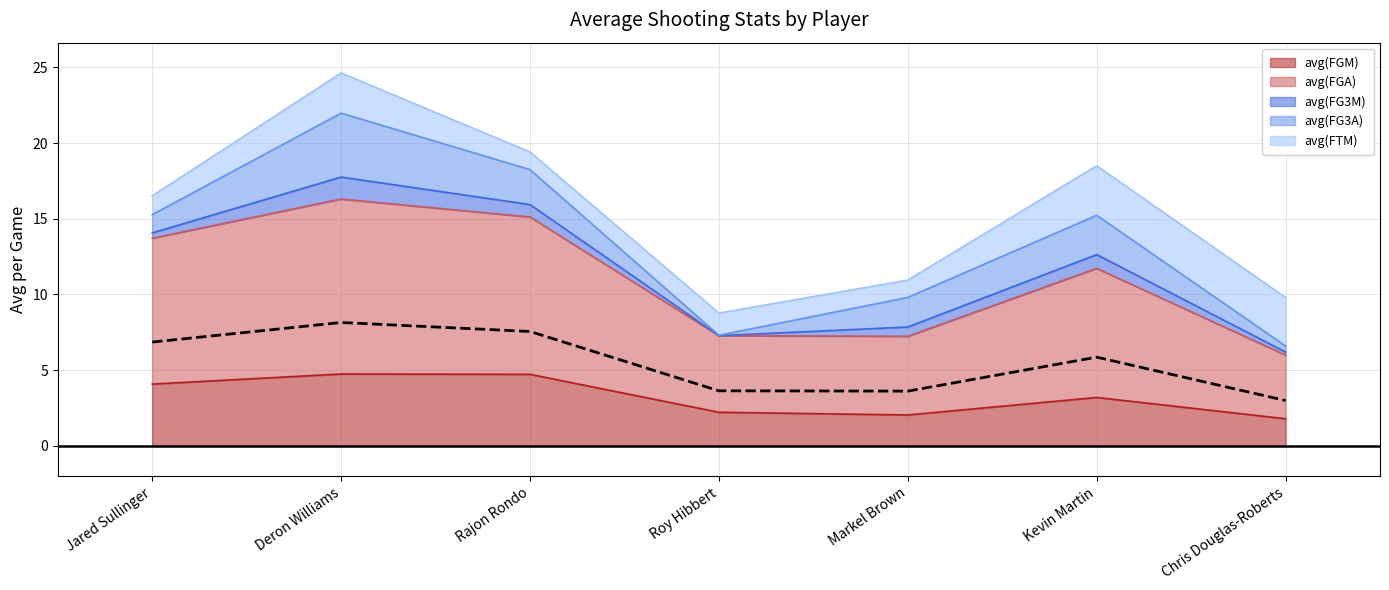

What is the difference between the maximum and minimum values?

5.2